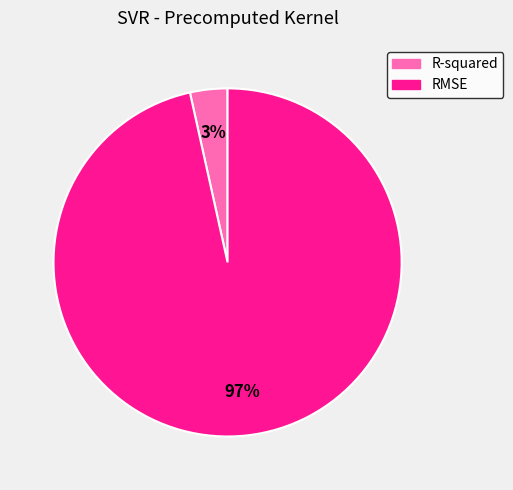

Is it true that RMSE is 97% of the pie?

True